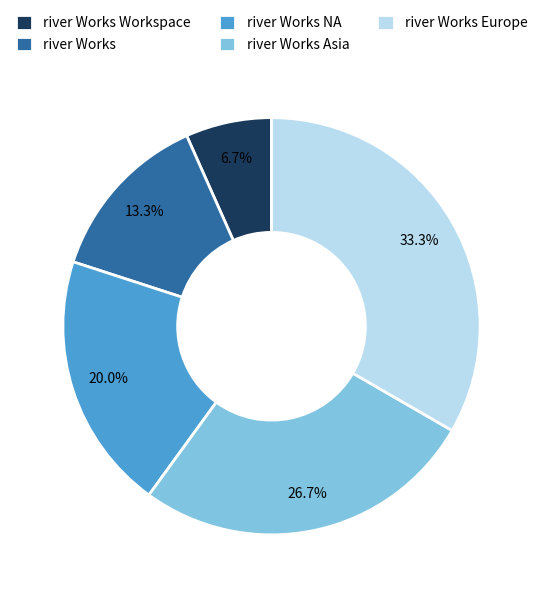

To the nearest percent, what is the combined percentage of river Works Europe and river Works NA?

53%